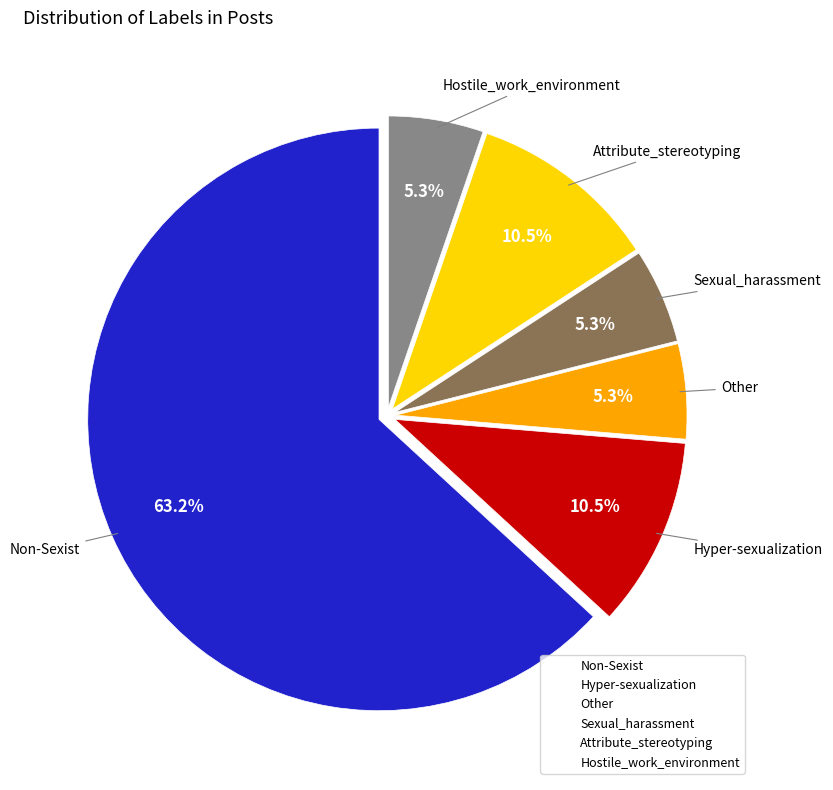

What percentage do Other and Non-Sexist together represent?

68.4%